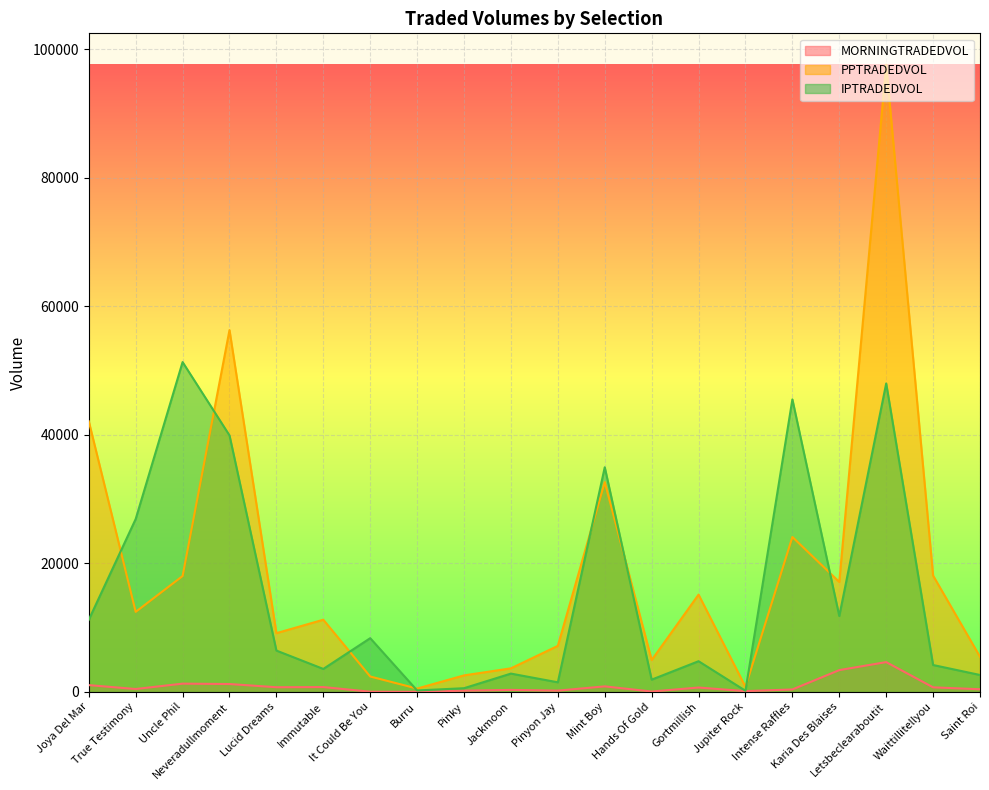

True or false: PPTRADEDVOL and IPTRADEDVOL cross at least once.

True